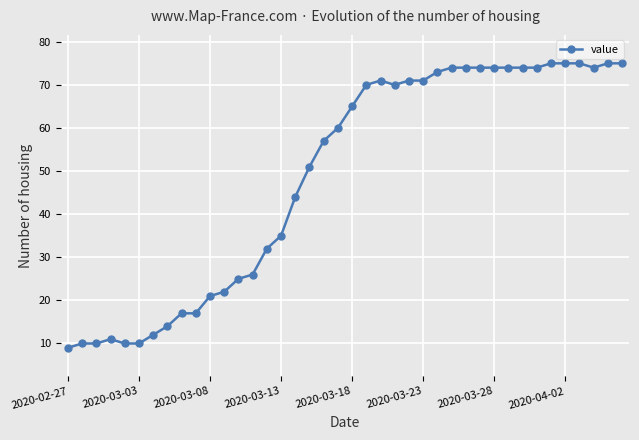

What is the greatest value displayed?

75